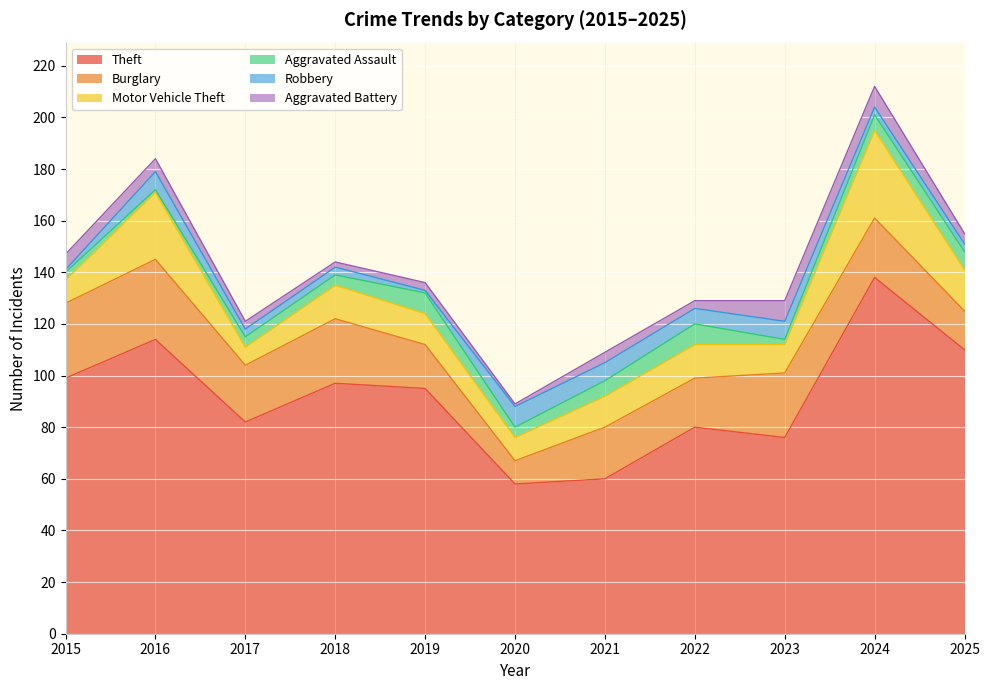

What is the minimum value shown in the chart?

1